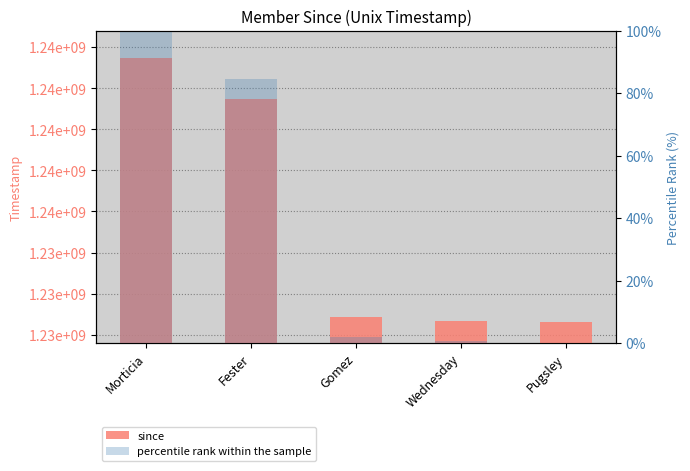

How many data points in since are above 1228572000?

2